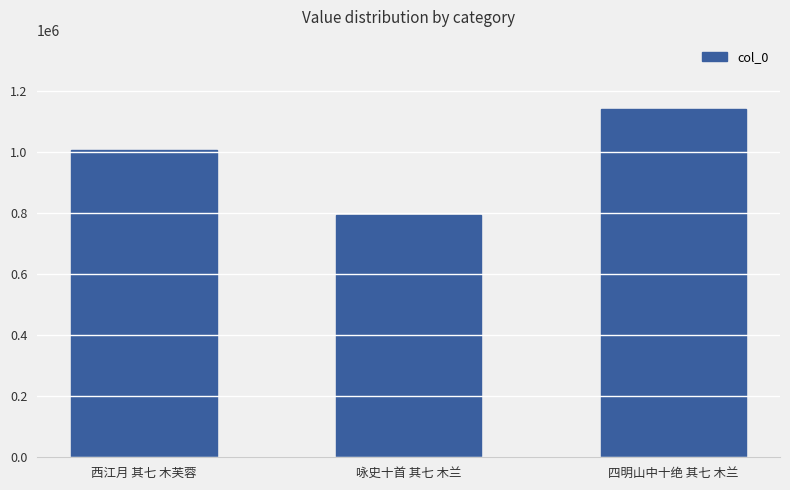

What is the sum of the values at 西江月 其七 木芙蓉 and 四明山中十绝 其七 木兰?

2149442